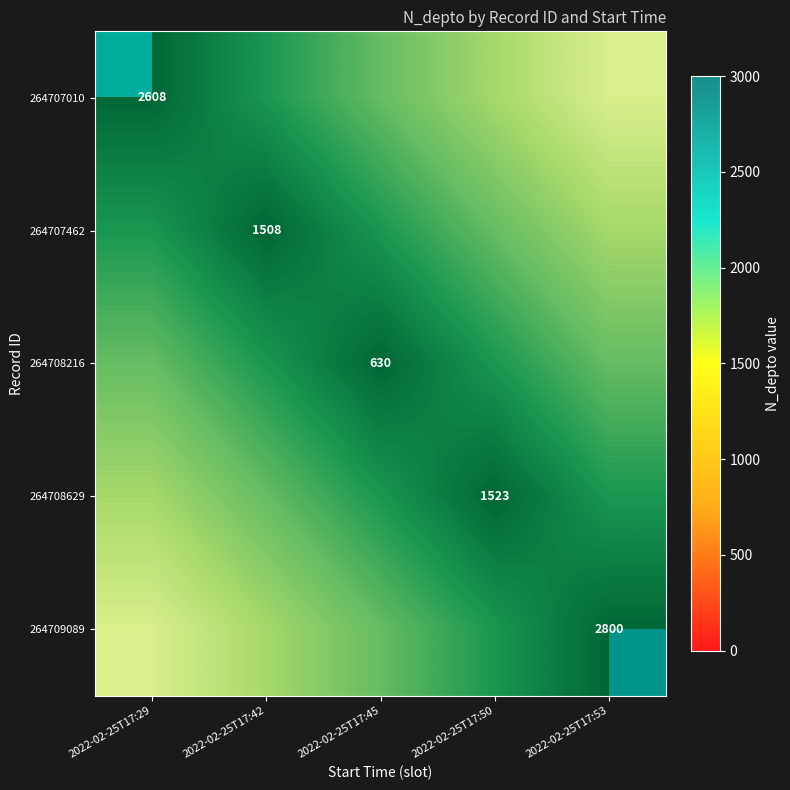

Which category has the lowest value in the 264707010 series?

2022-02-25T17:29